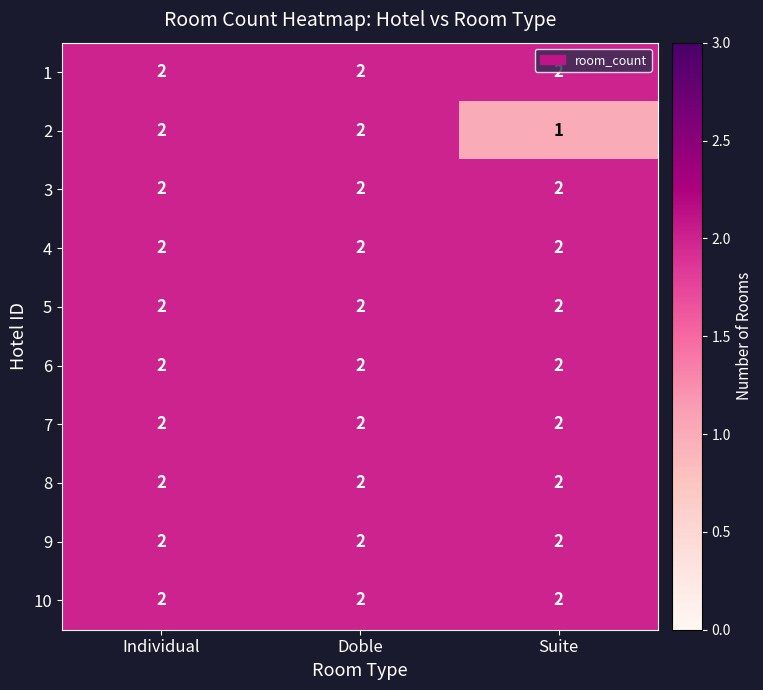

What is the sum of the 7 values at Individual and Doble?

4